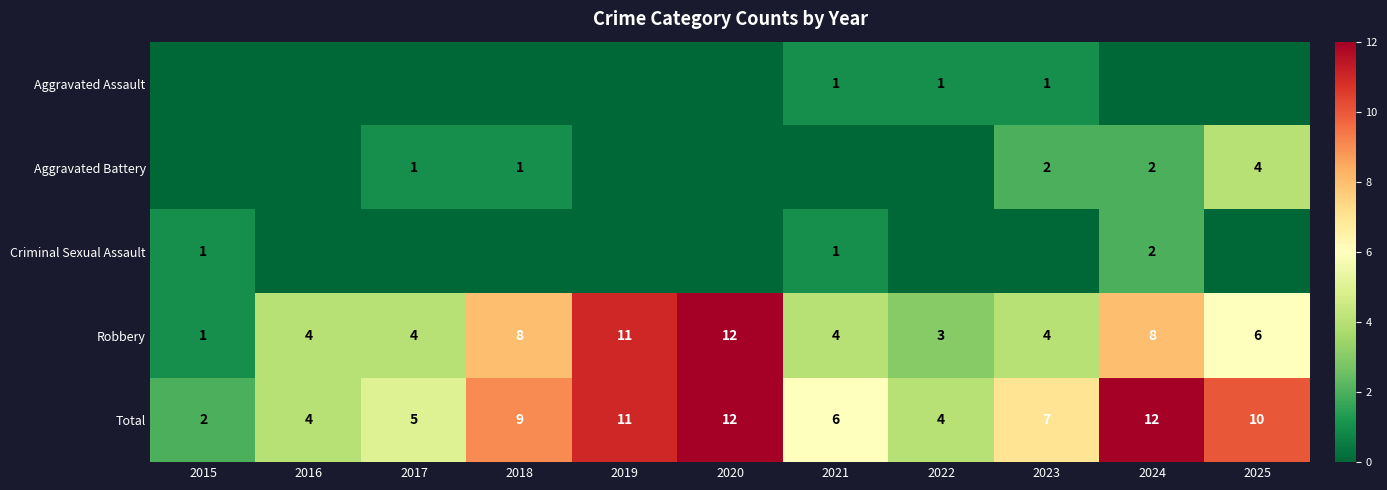

What is the approximate value of Robbery at 2017, to the nearest 5?

5